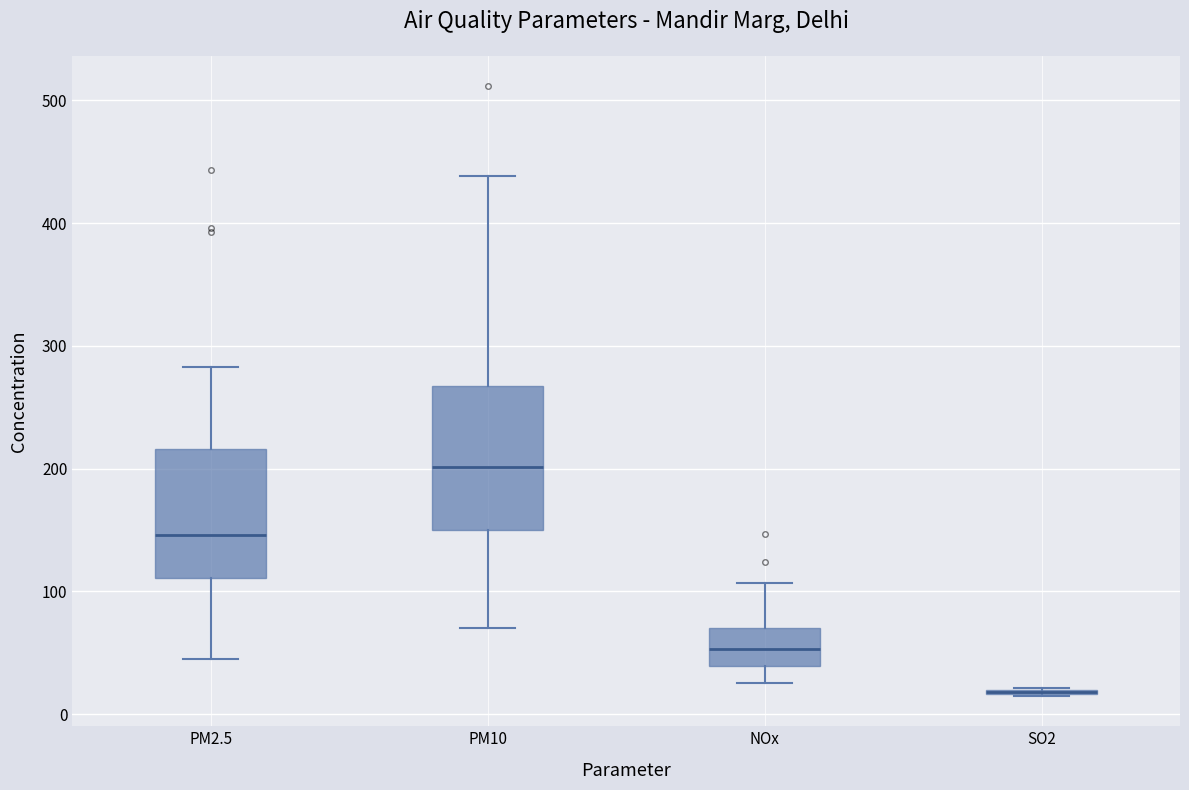

Comparing the boxes themselves (not the whiskers), which one is the tallest?

PM10